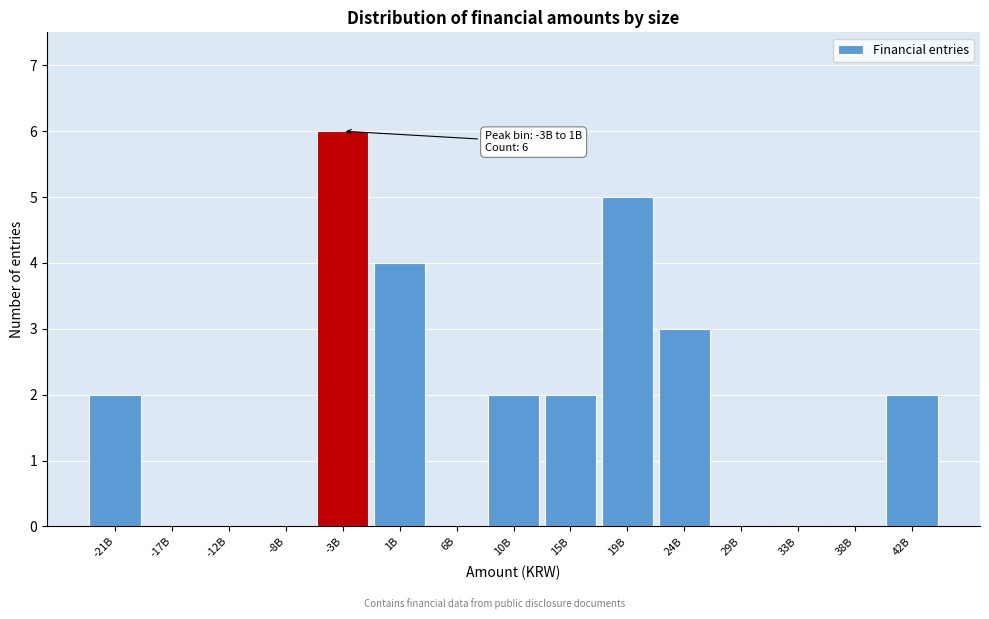

Reading left to right, extract all data points from this chart.

-21B=2	-17B=0	-12B=0	-8B=0	-3B=6	1B=4	6B=0	10B=2	15B=2	19B=5	24B=3	29B=0	33B=0	38B=0	42B=2